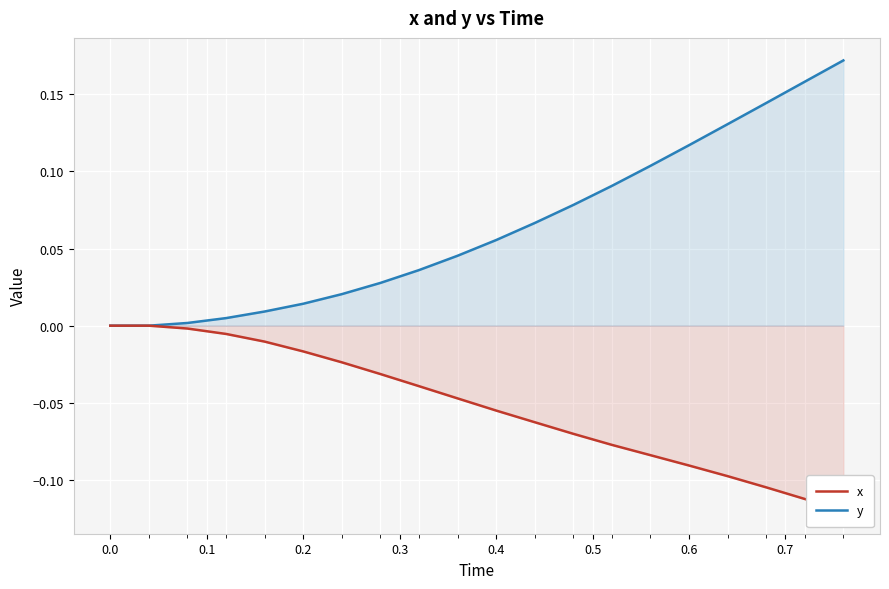

What are all the series names shown in the legend?

x, y